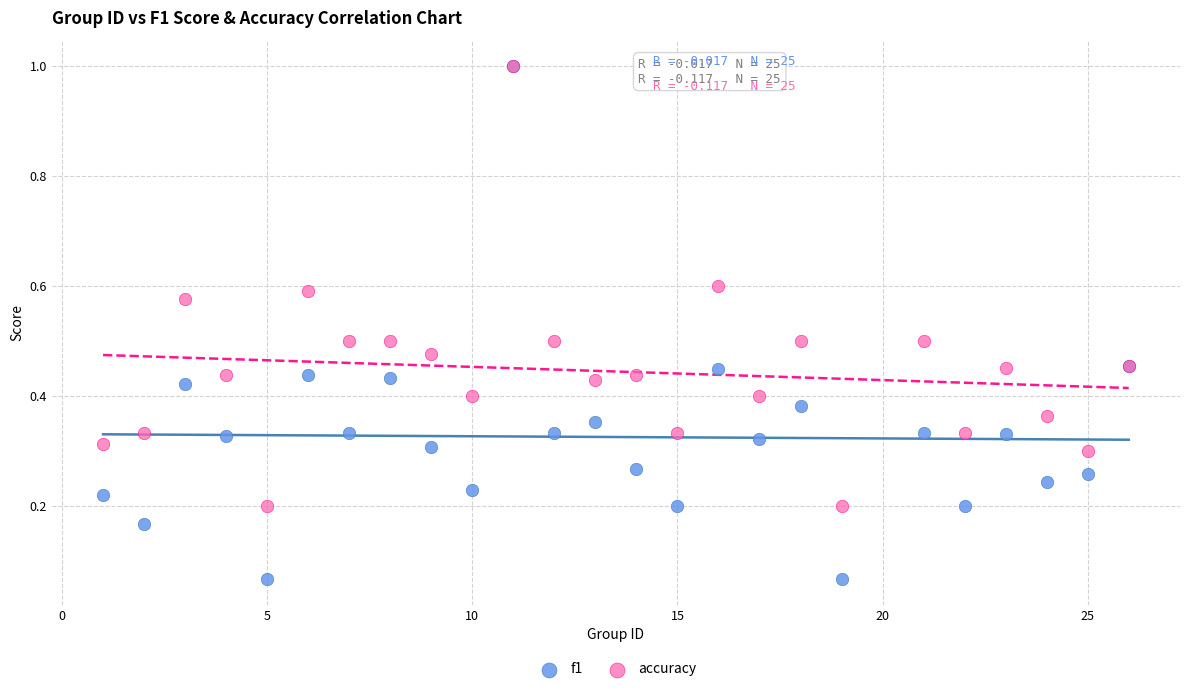

What are all the series names shown in the legend?

f1, accuracy